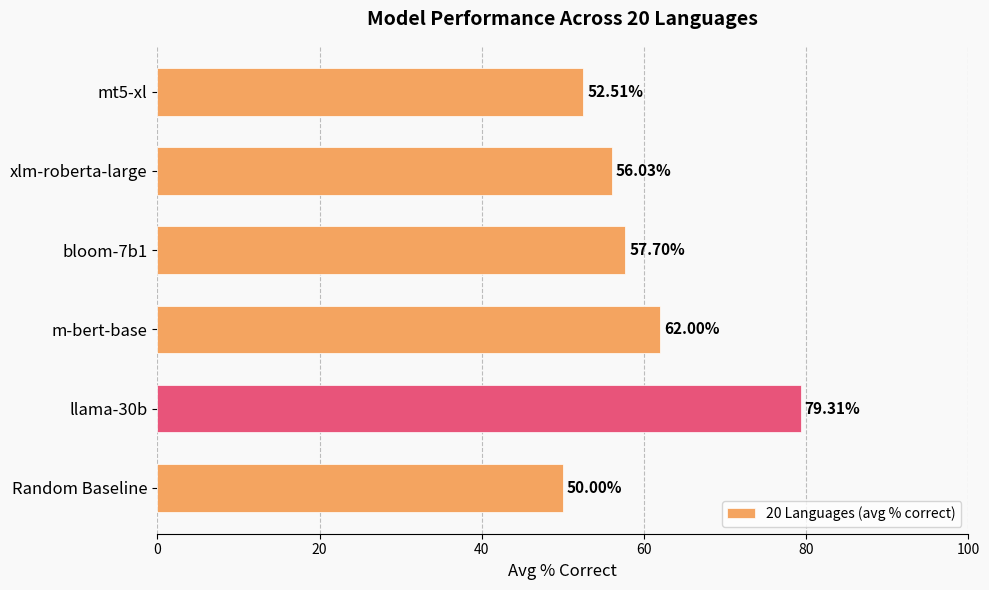

What is the maximum value shown in the chart?

79.3